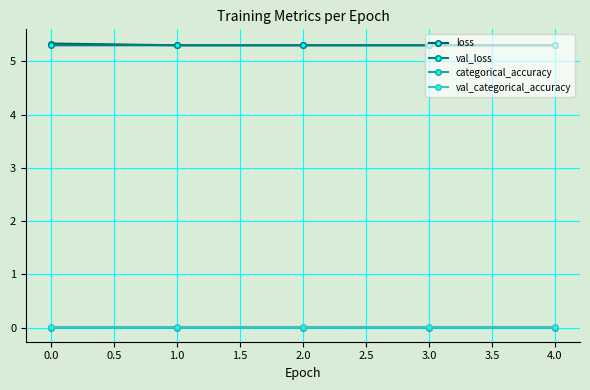

What is the difference between the highest and lowest values at 0.0?

5.3